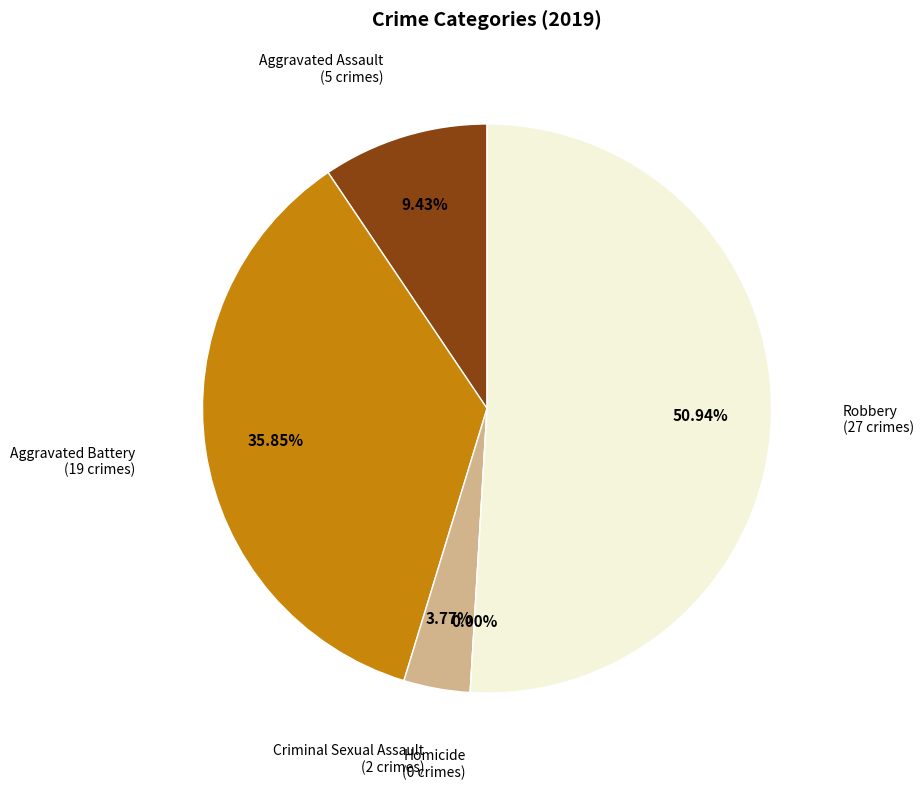

Does Aggravated Battery account for over 50% of the chart?

No